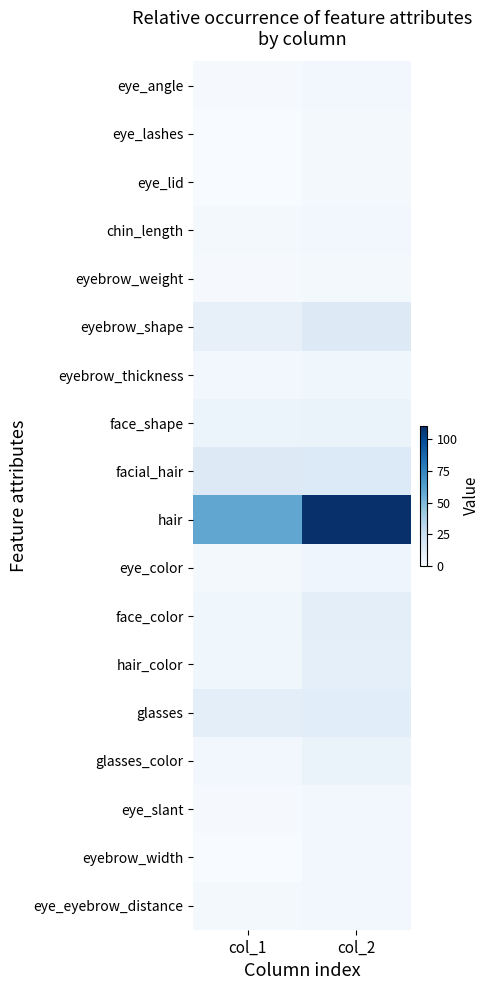

At which category is the sum across all series the highest?

col_2